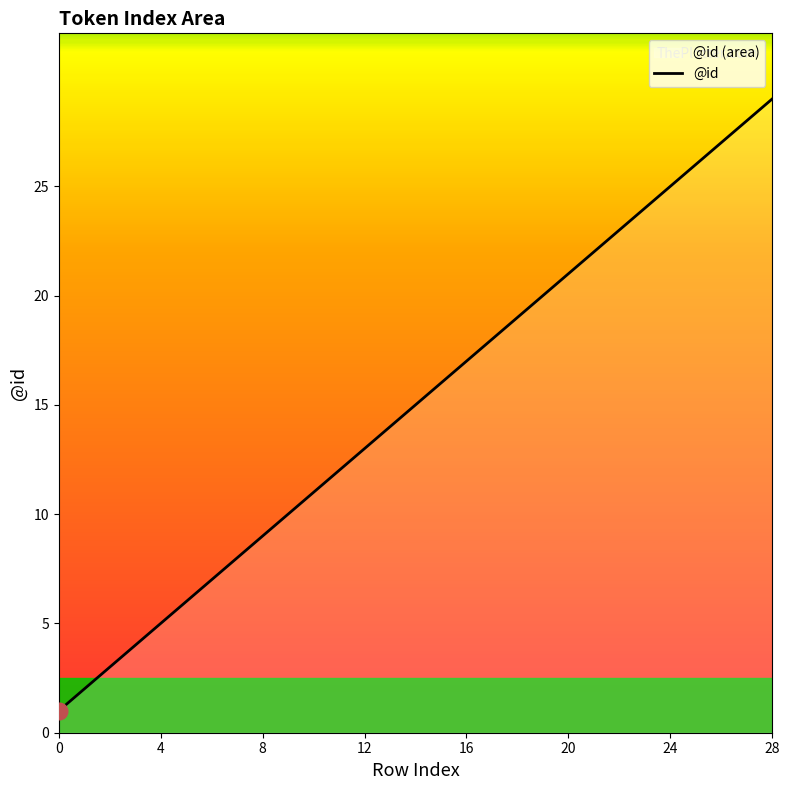

How many lines are shown in the chart?

1